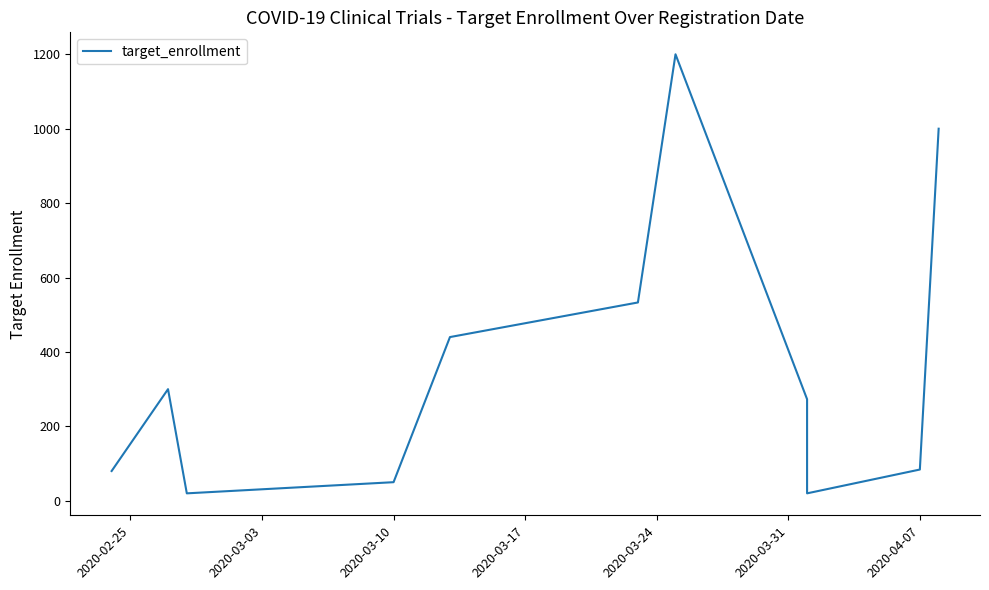

What is the value of the 7th point from the left?

1200